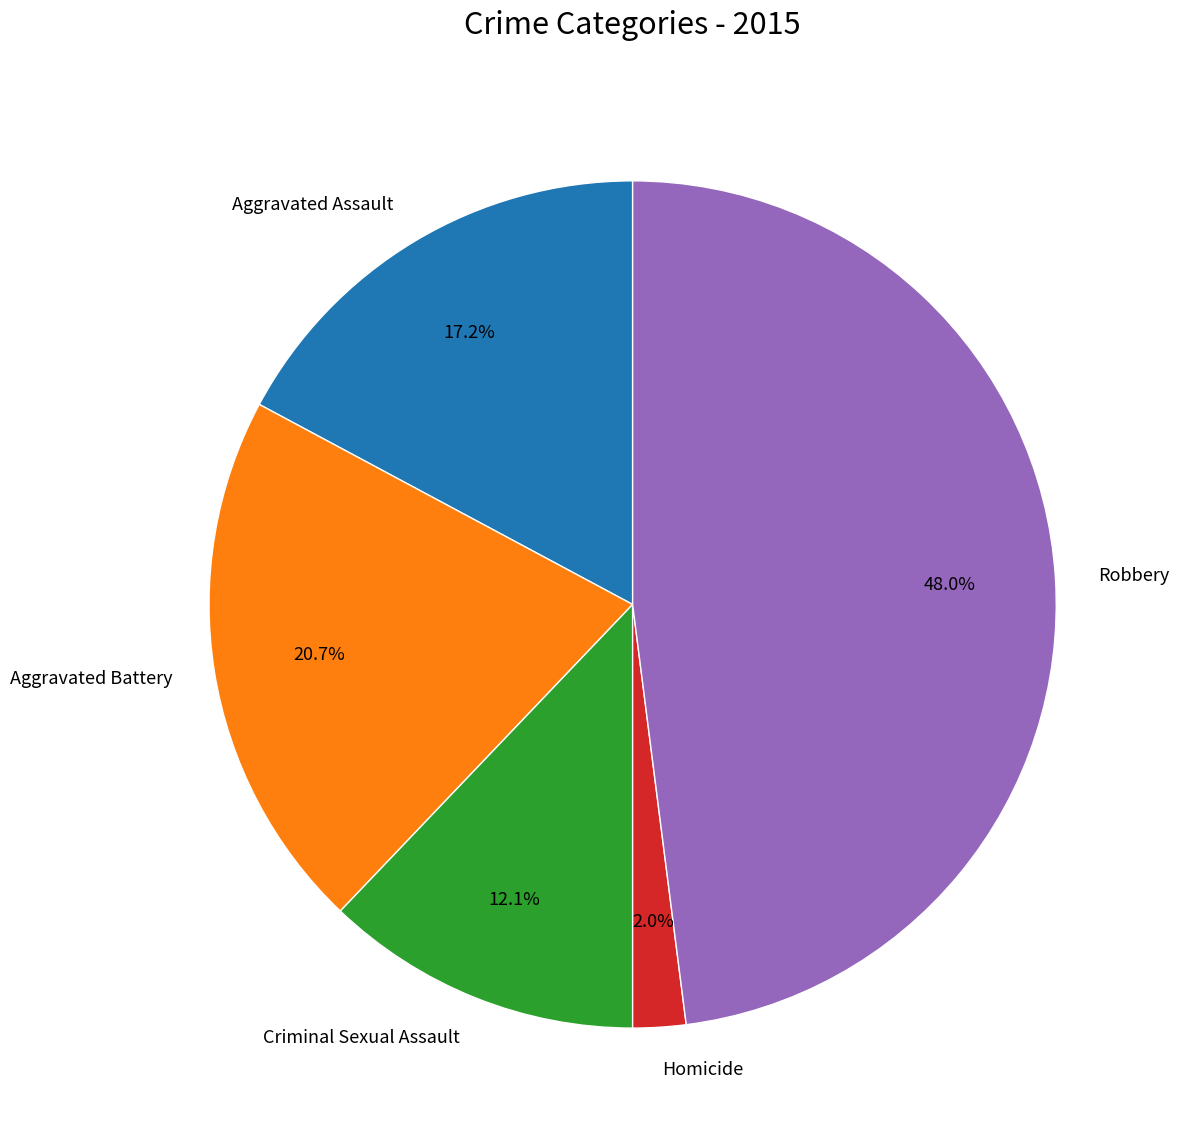

True or false: Aggravated Battery accounts for 28% of the total.

False